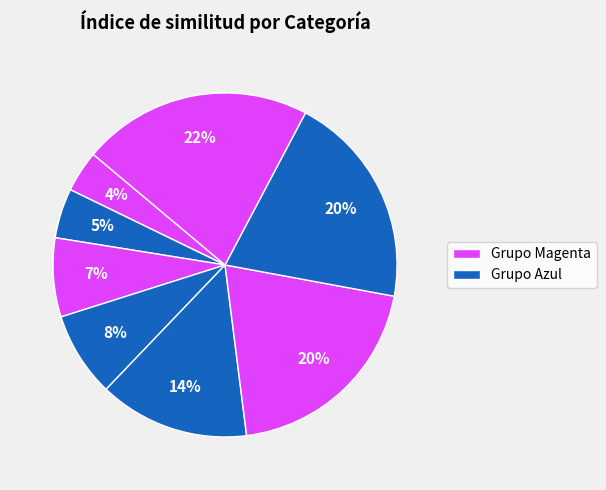

Count the number of slices in the pie.

8